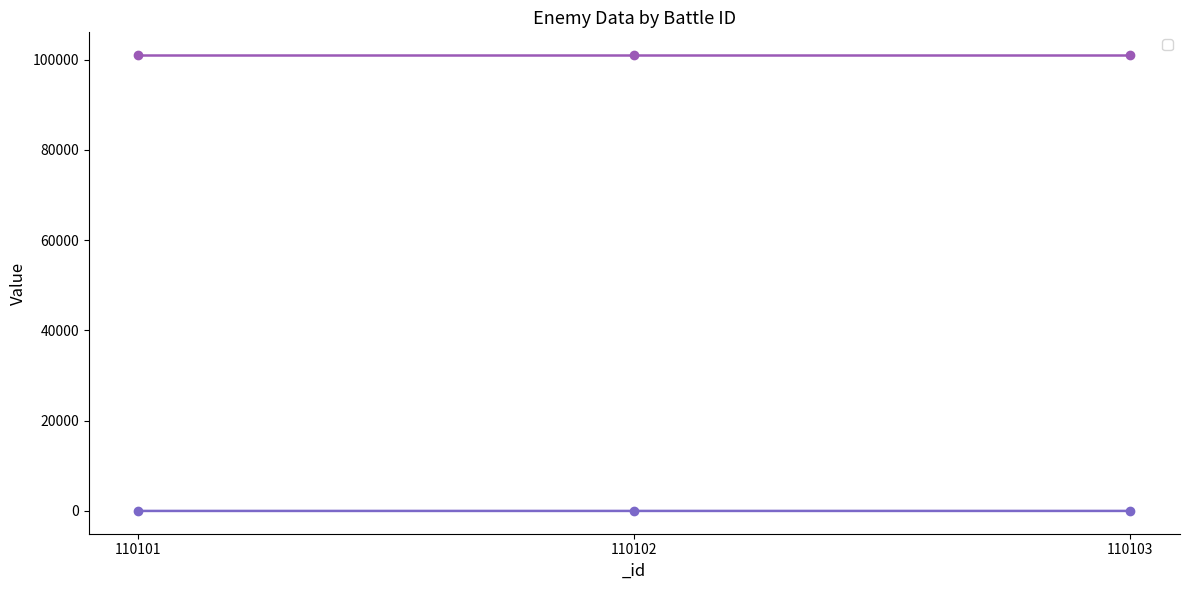

What is the ratio of the value at 110102 to the value at 110103?

0.6